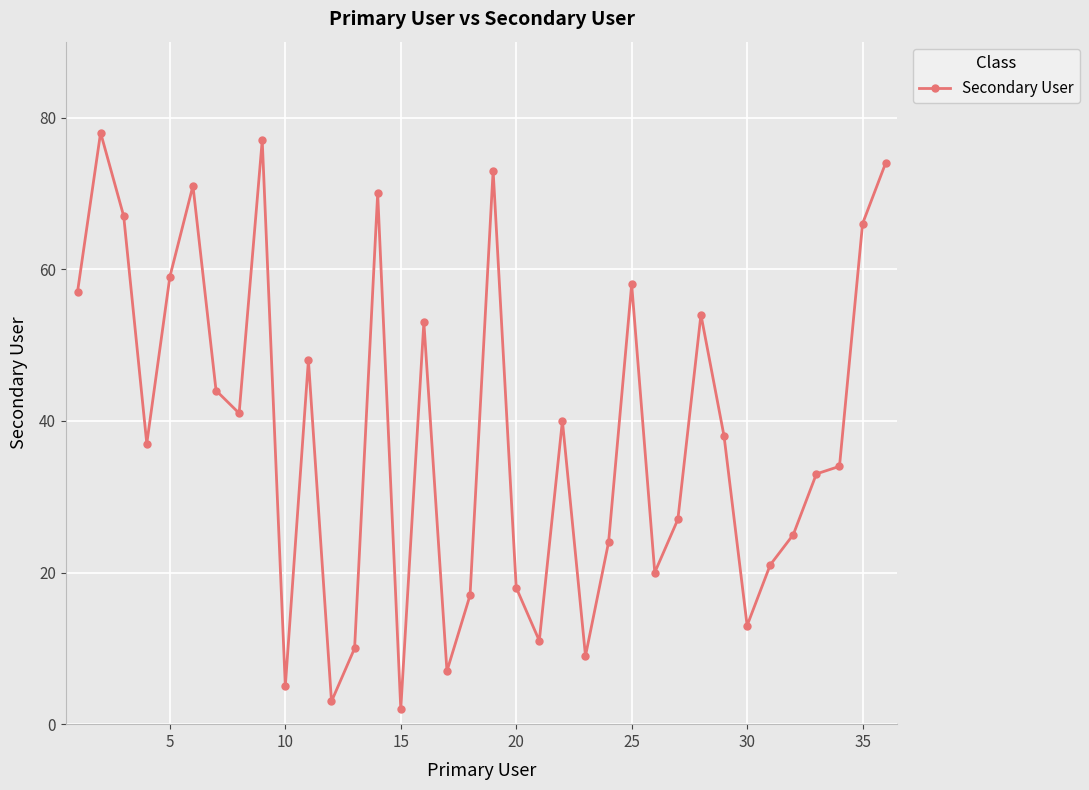

What is the value of the 28th point from the left?

54